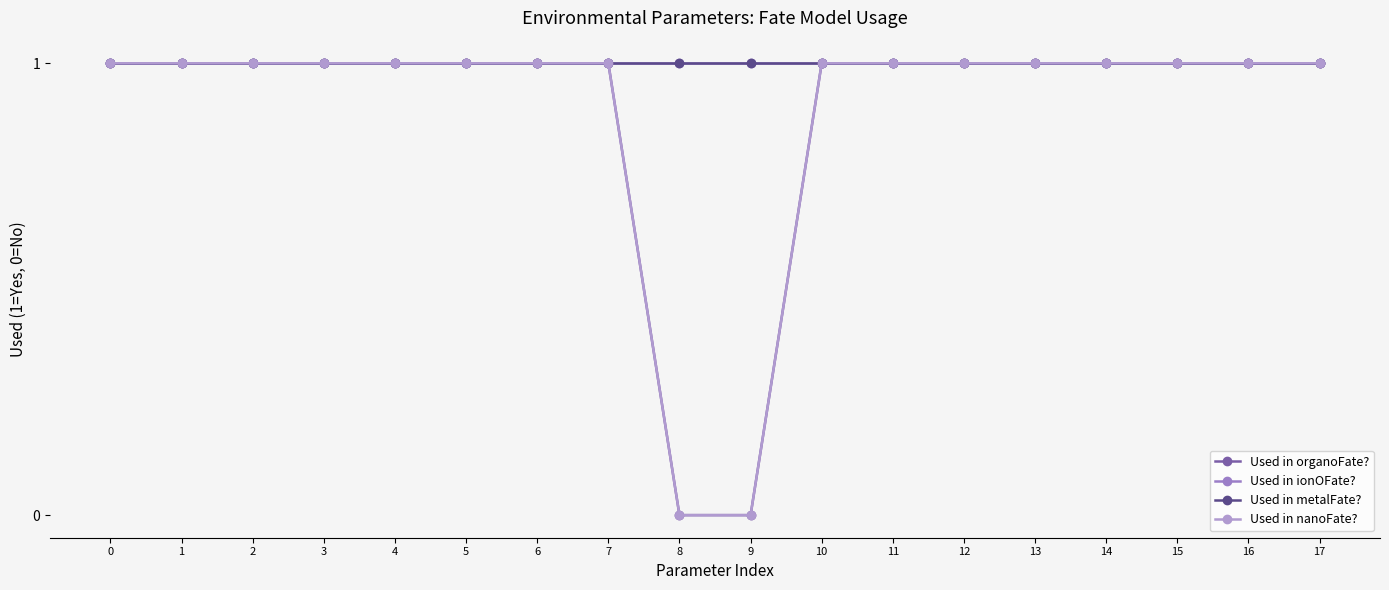

Is the value of Used in nanoFate? at 1 greater than the value of Used in organoFate? at 8?

Yes